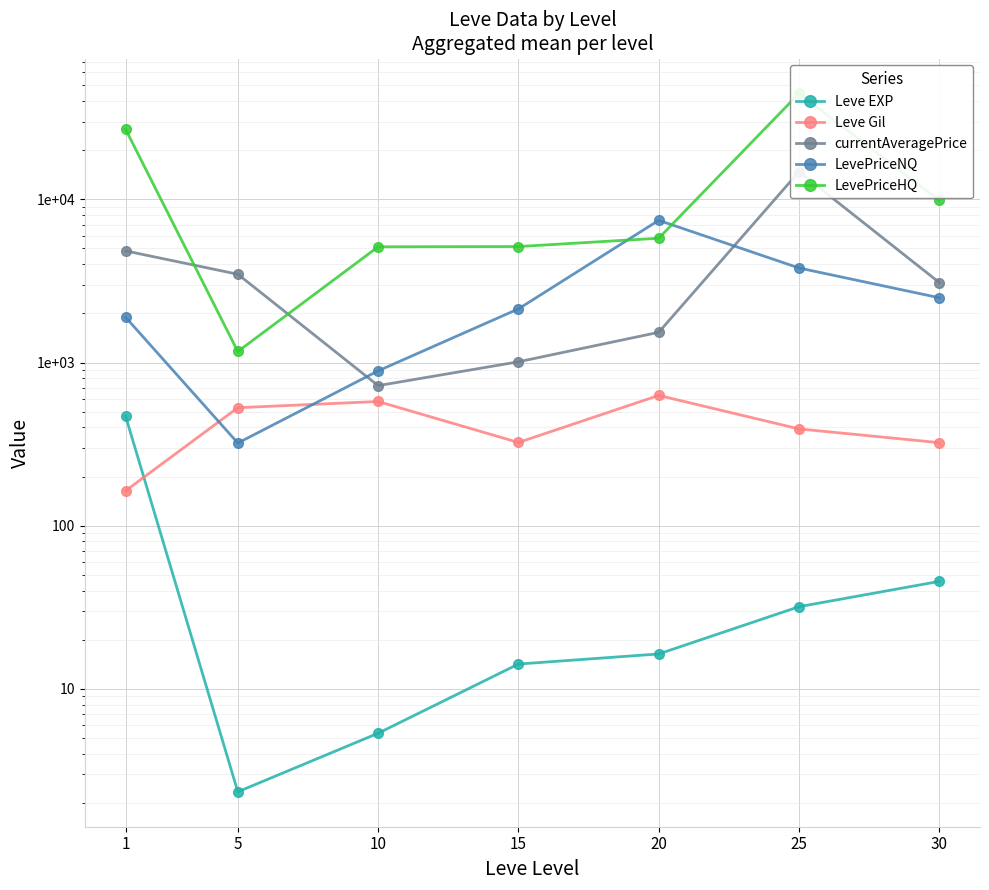

In LevePriceNQ, how many points are higher than both neighbors (excluding endpoints)?

1